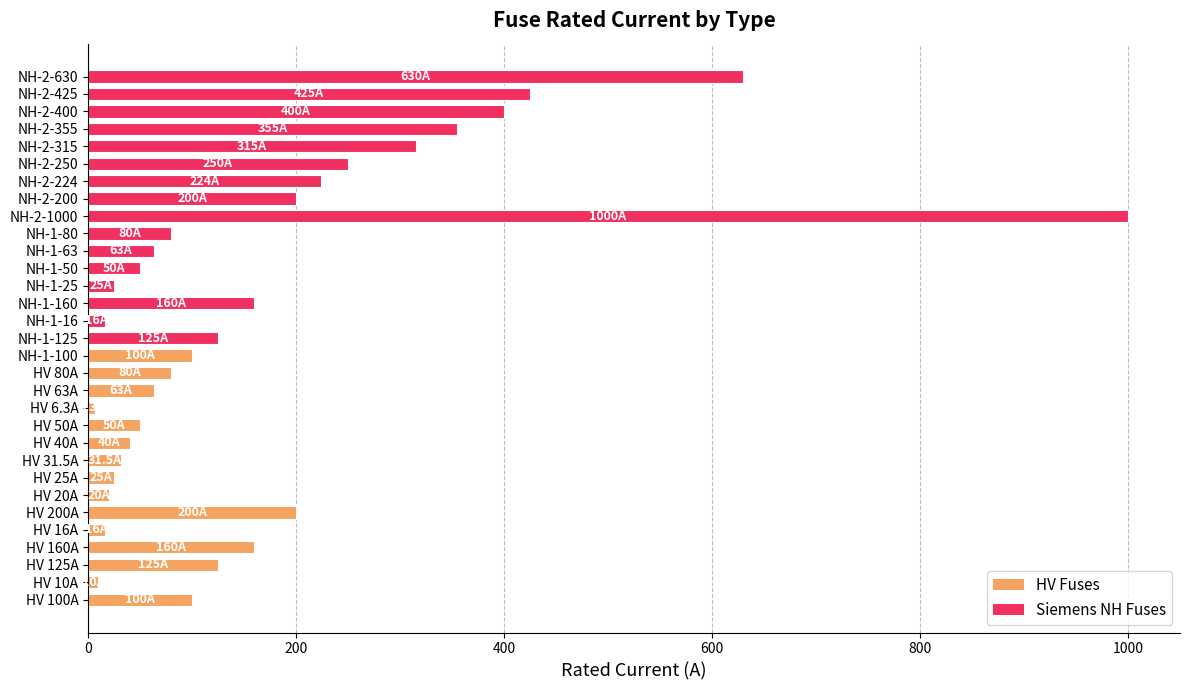

At which label is the value closest to 503?

NH-2-425